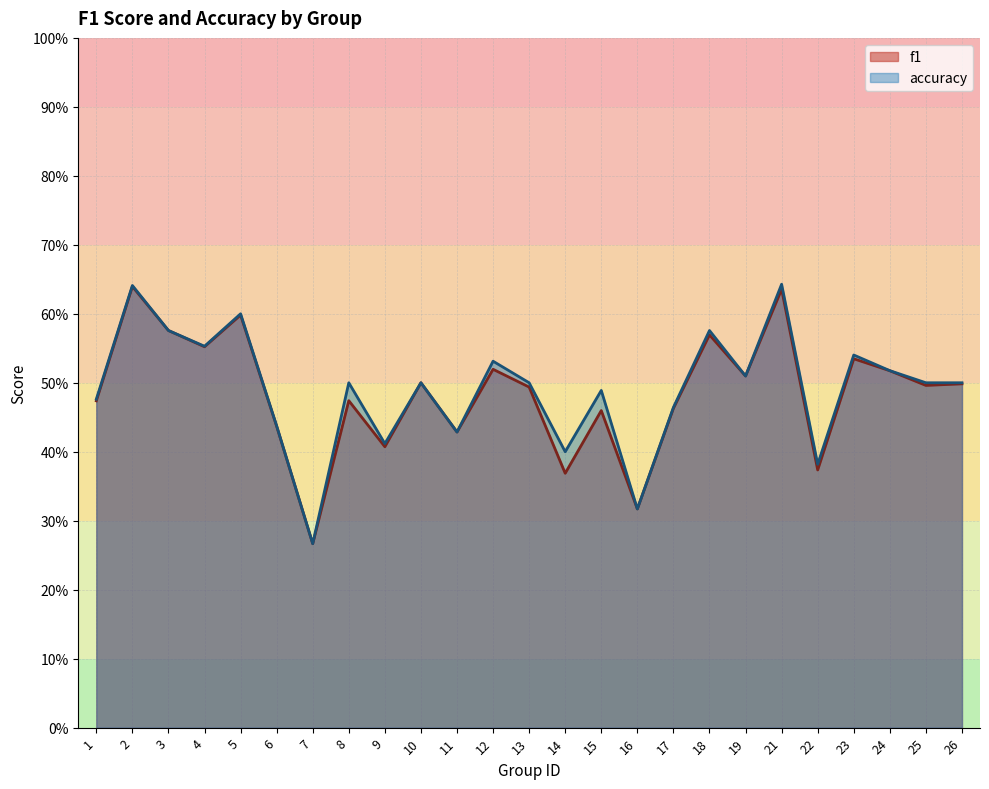

At which category is the sum across all series the highest?

2